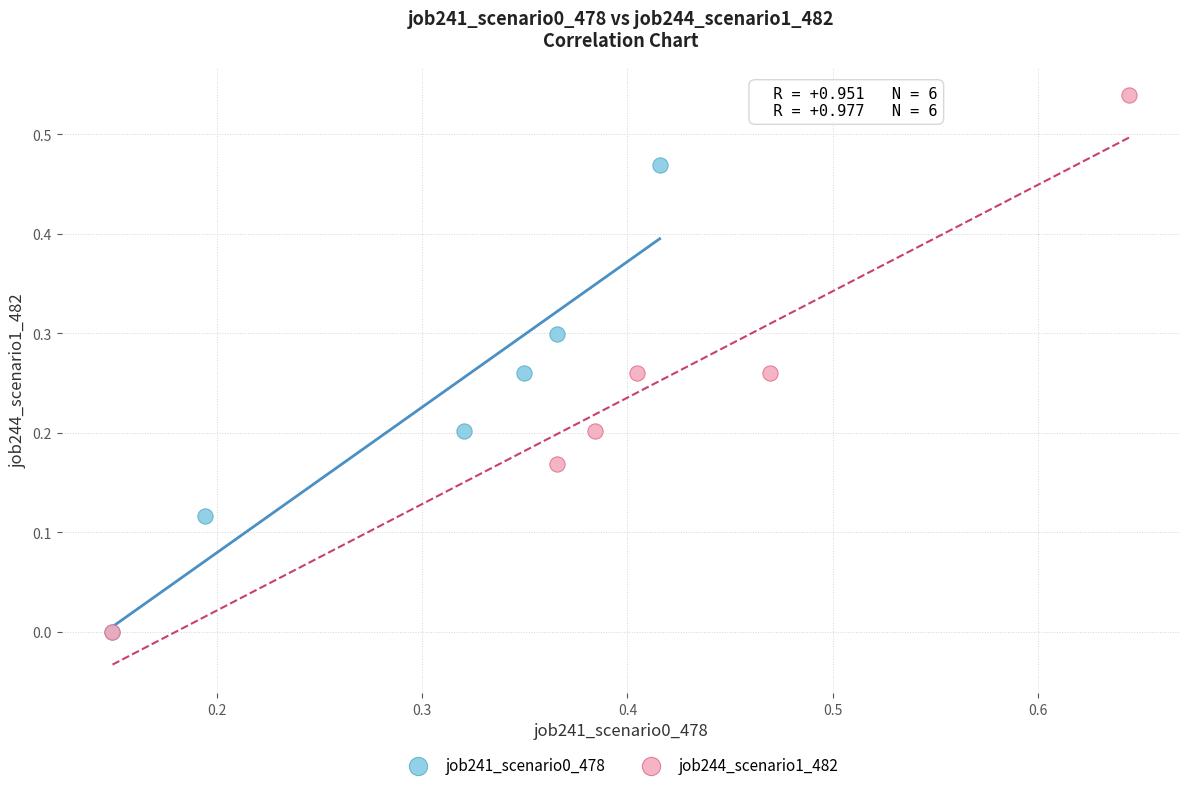

What are all the series names shown in the legend?

job241_scenario0_478, job244_scenario1_482